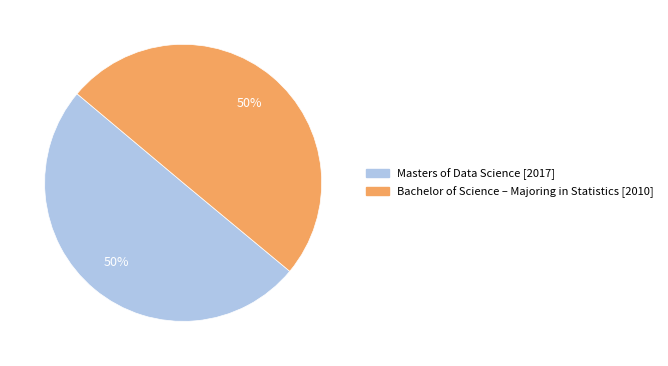

The Masters of Data Science slice represents 50% of the pie. True or false?

True